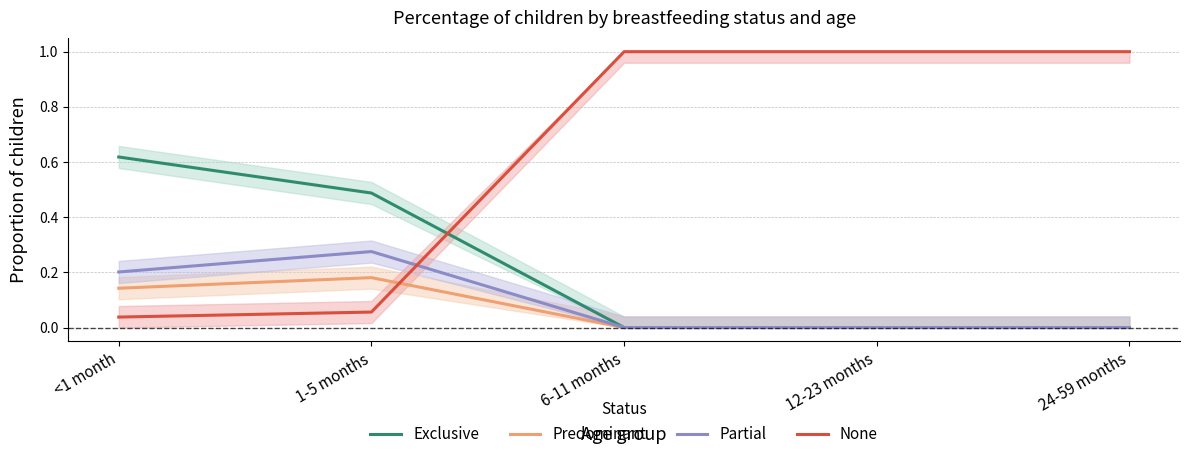

Which series has the widest spread of values?

None